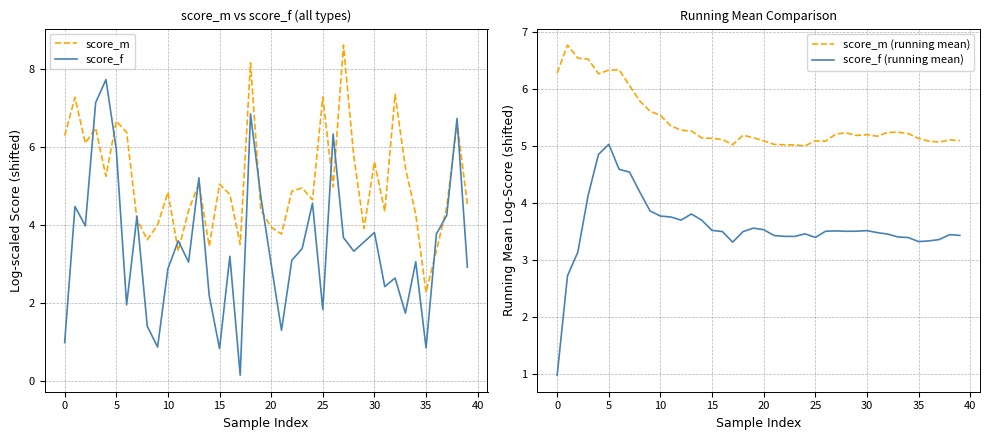

What is the smallest value displayed?

0.1